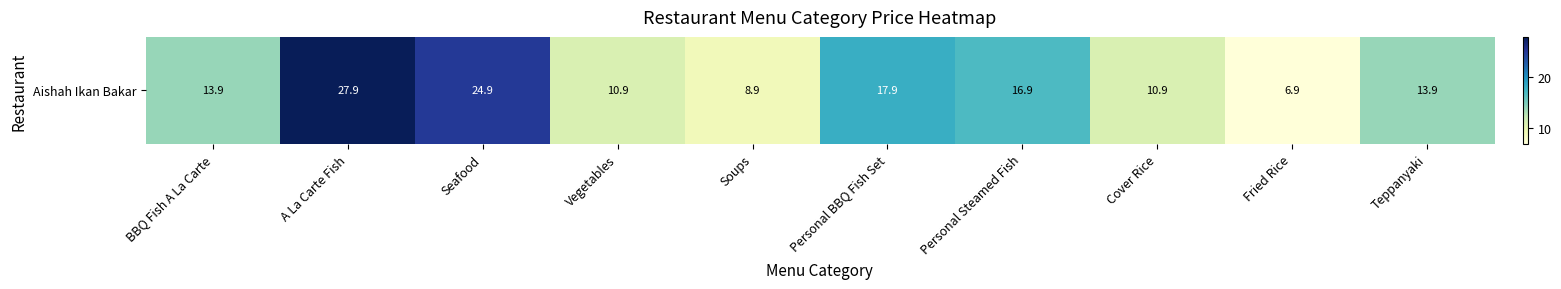

What is the smallest value displayed?

6.9